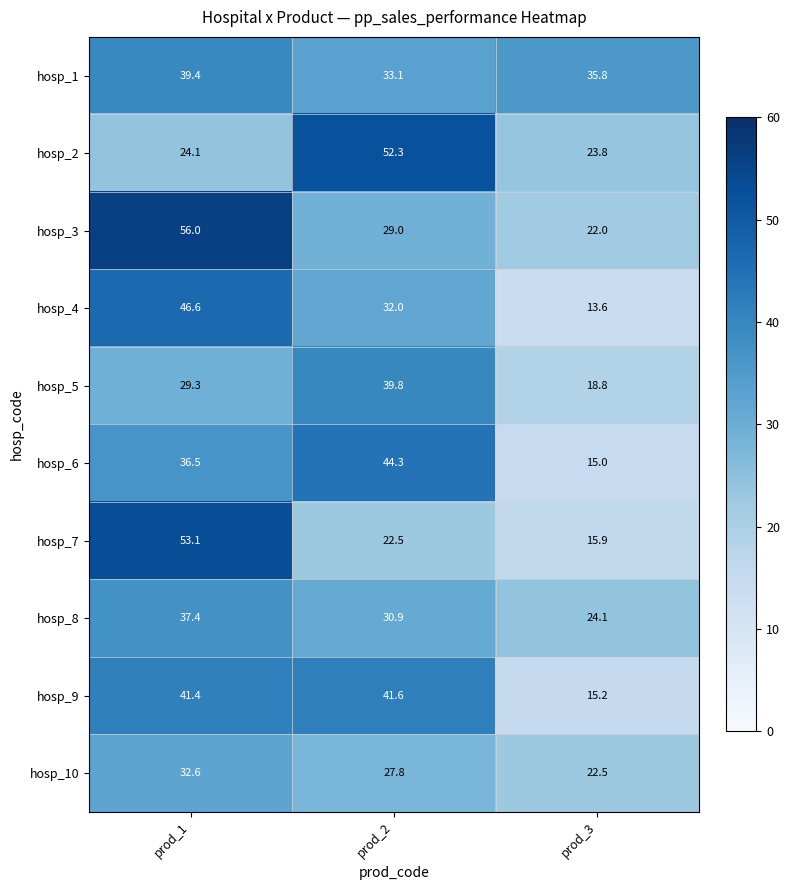

Which label corresponds to the smallest value in the chart?

prod_3